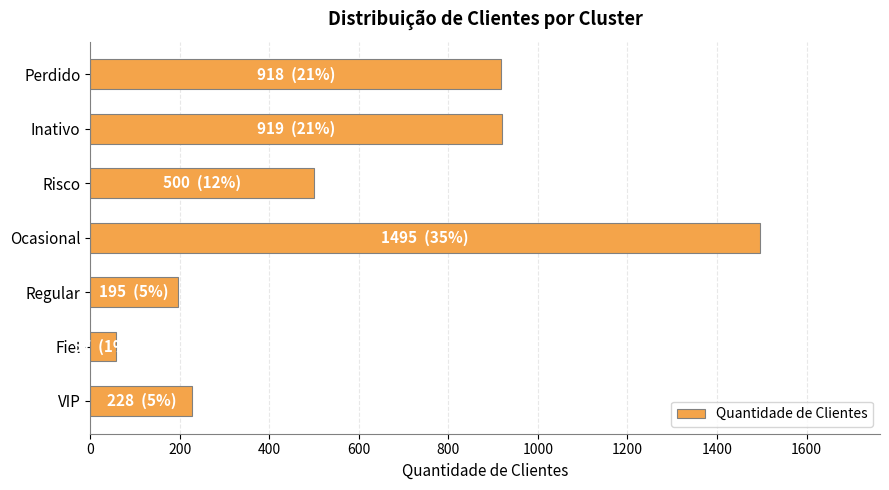

The value at Inativo is 919. True or false?

True